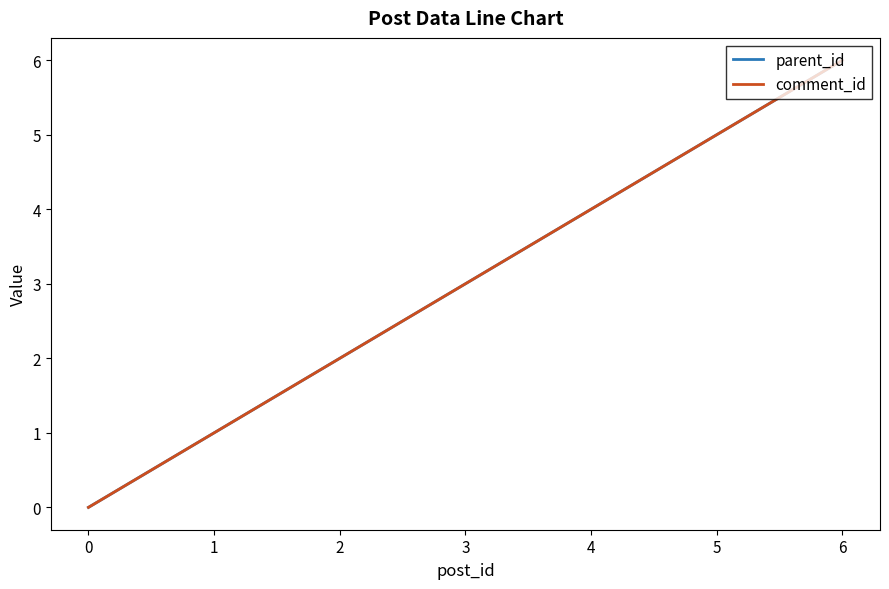

Is this an area chart (filled region under the line)?

No